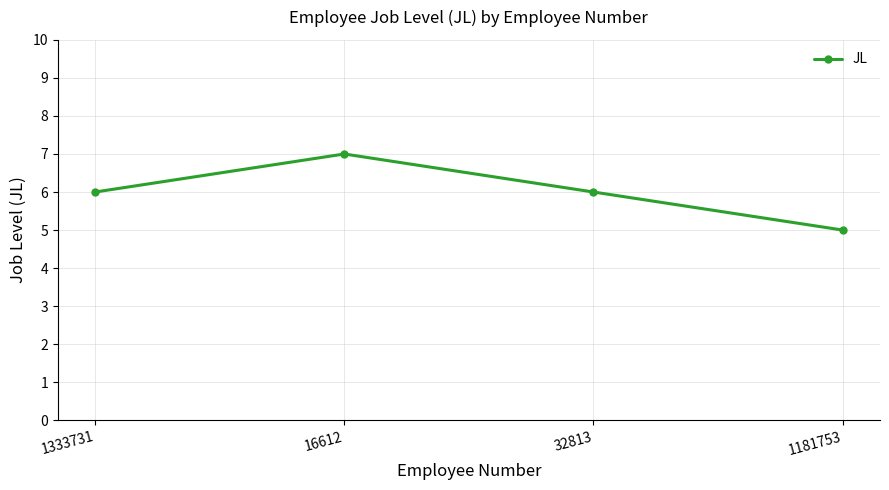

What is the maximum value shown in the chart?

7